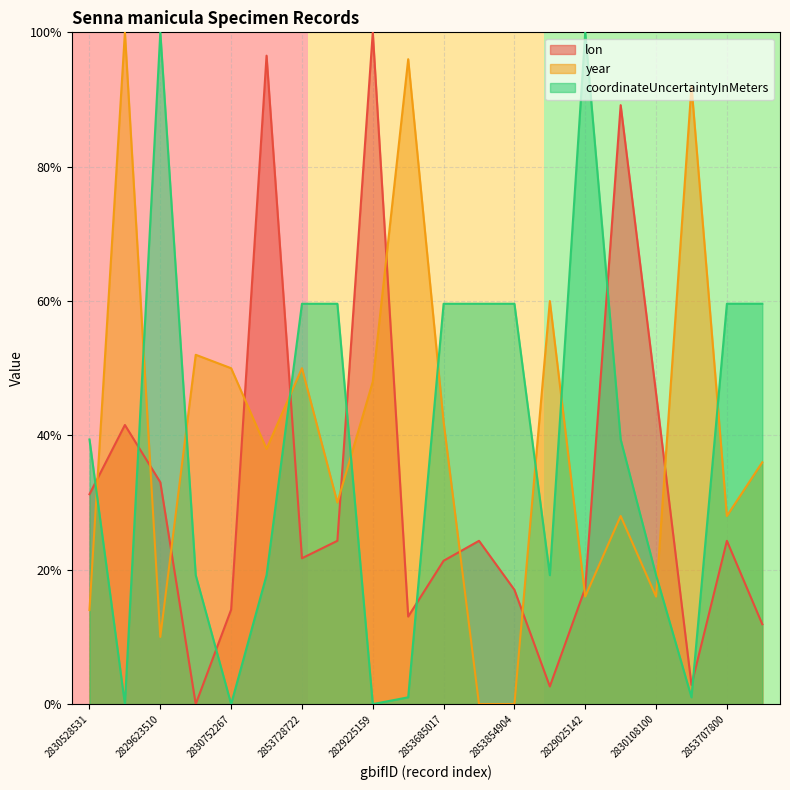

What is the total value across all series at 2829085622?

1.5